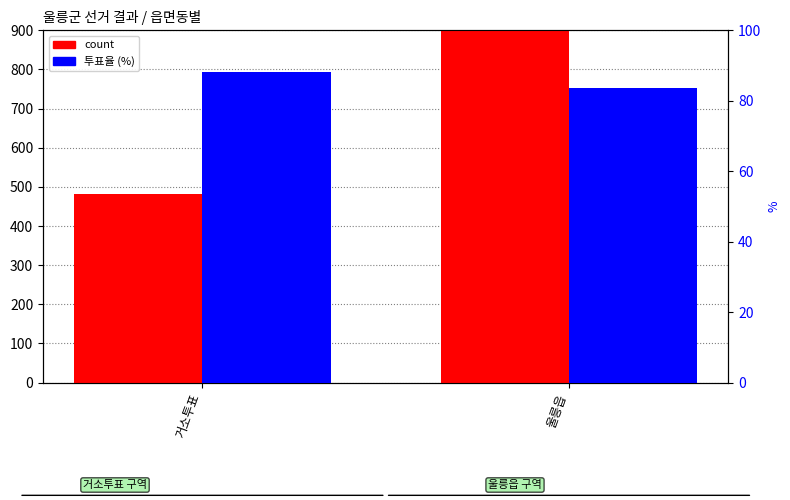

What is the approximate value of count at 거소투표?

481.0